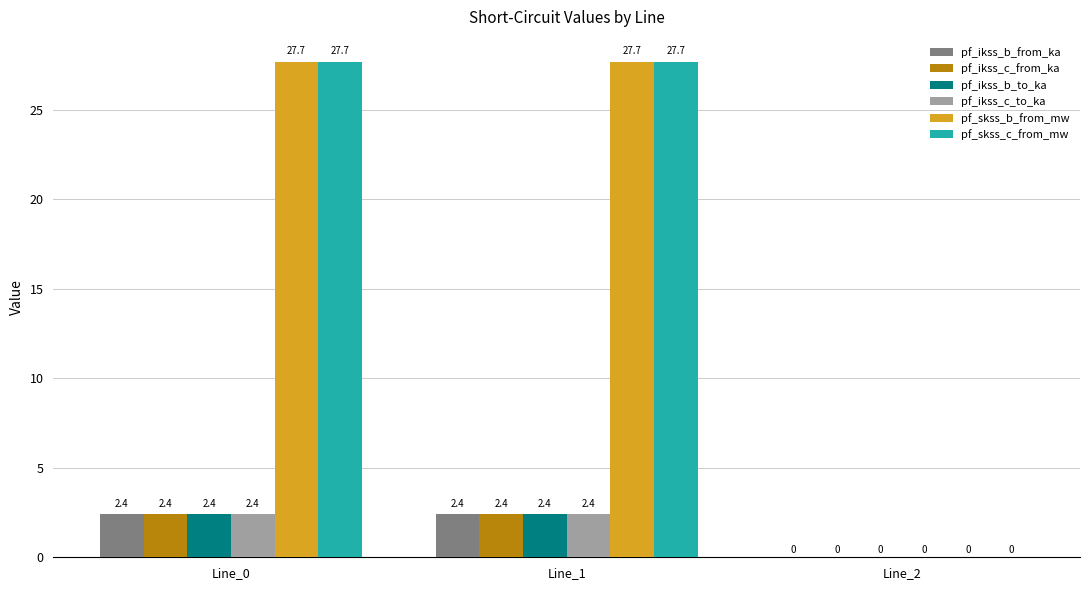

Count the number of data series in this chart.

6